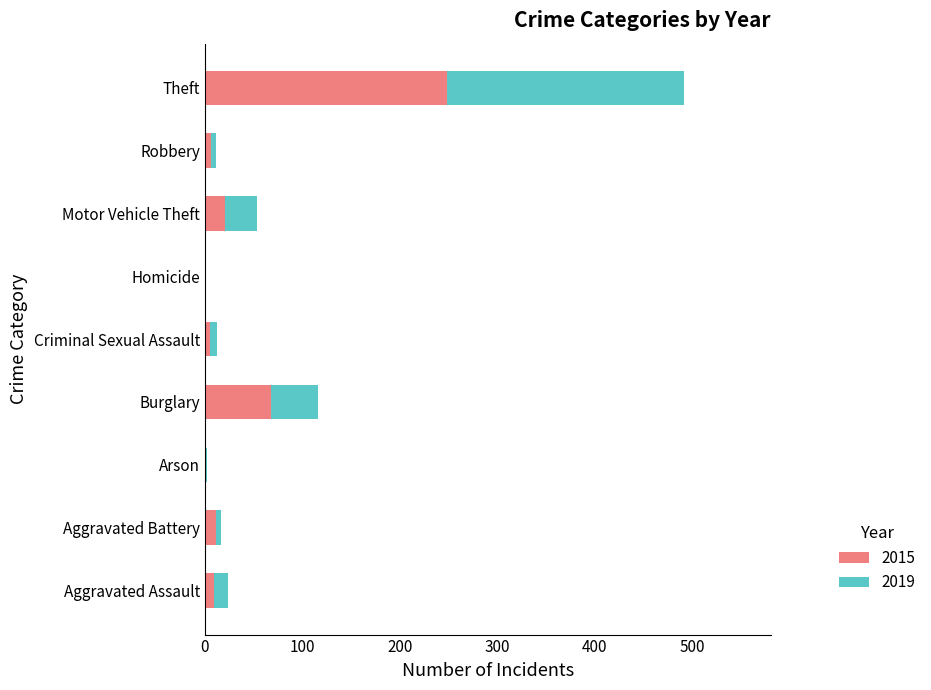

Is it true that 2015 equals 21 at Motor Vehicle Theft?

True